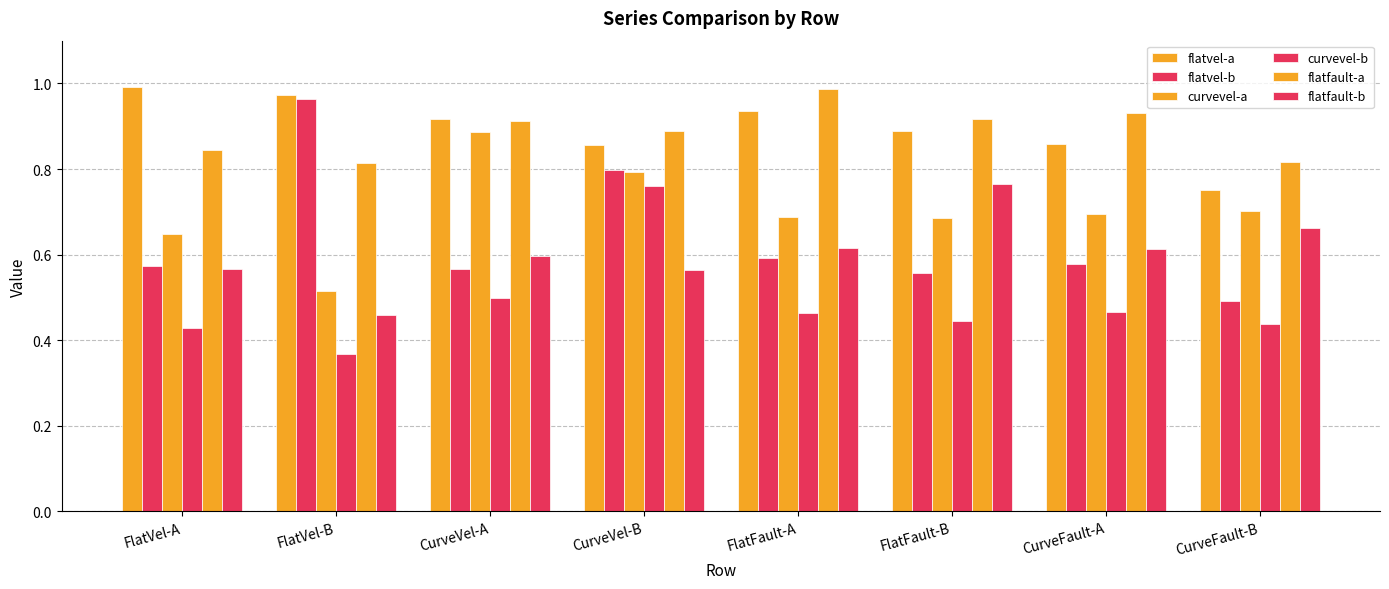

Are the bars grouped side by side (vs. stacked)?

Yes